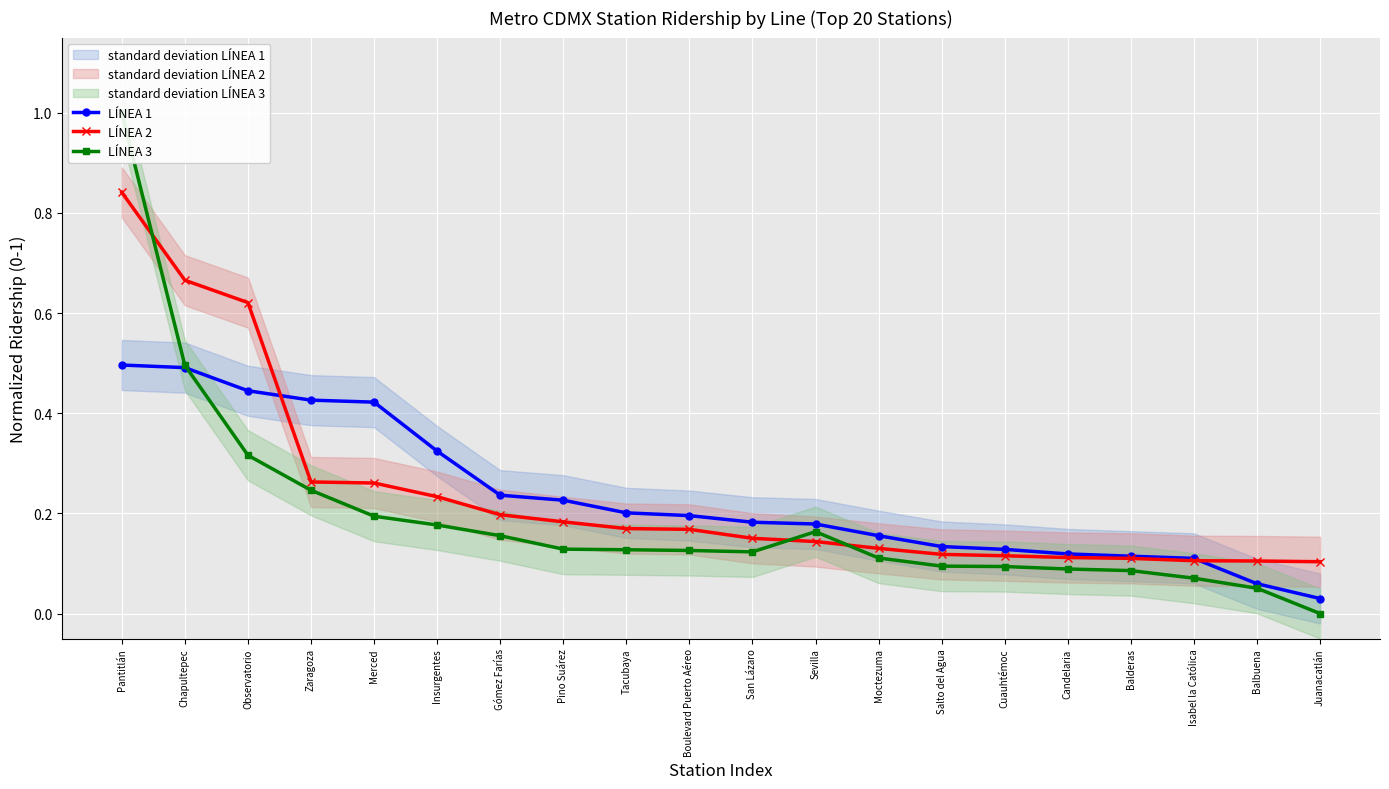

Which series has the largest range (max minus min)?

LÍNEA 3